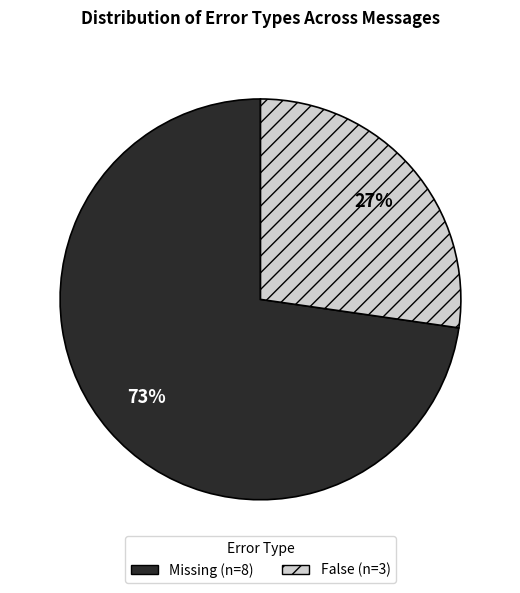

Is there any slice that represents more than half of the pie?

Yes